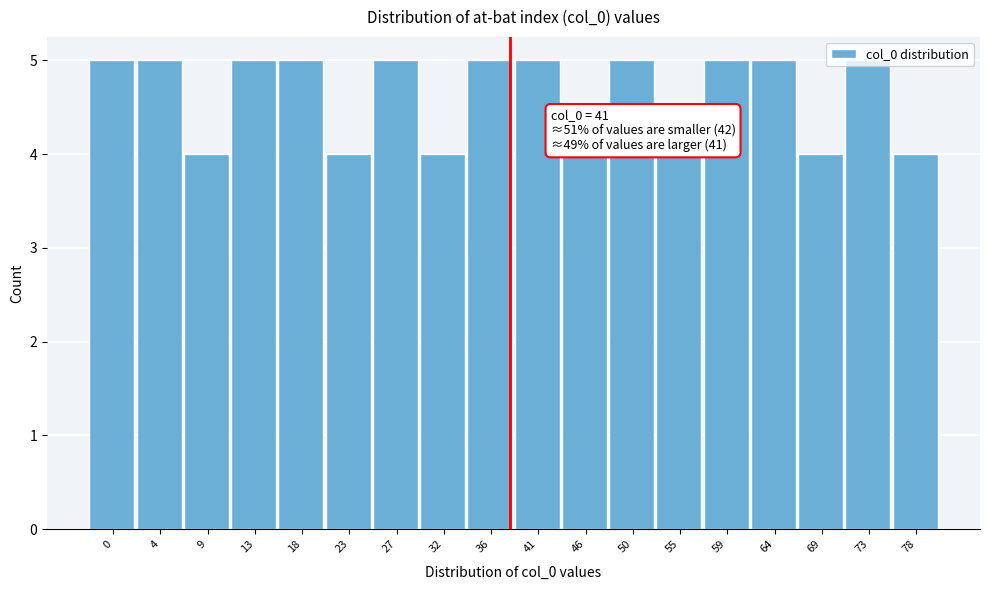

What is the sum of the values at 13 and 23?

9